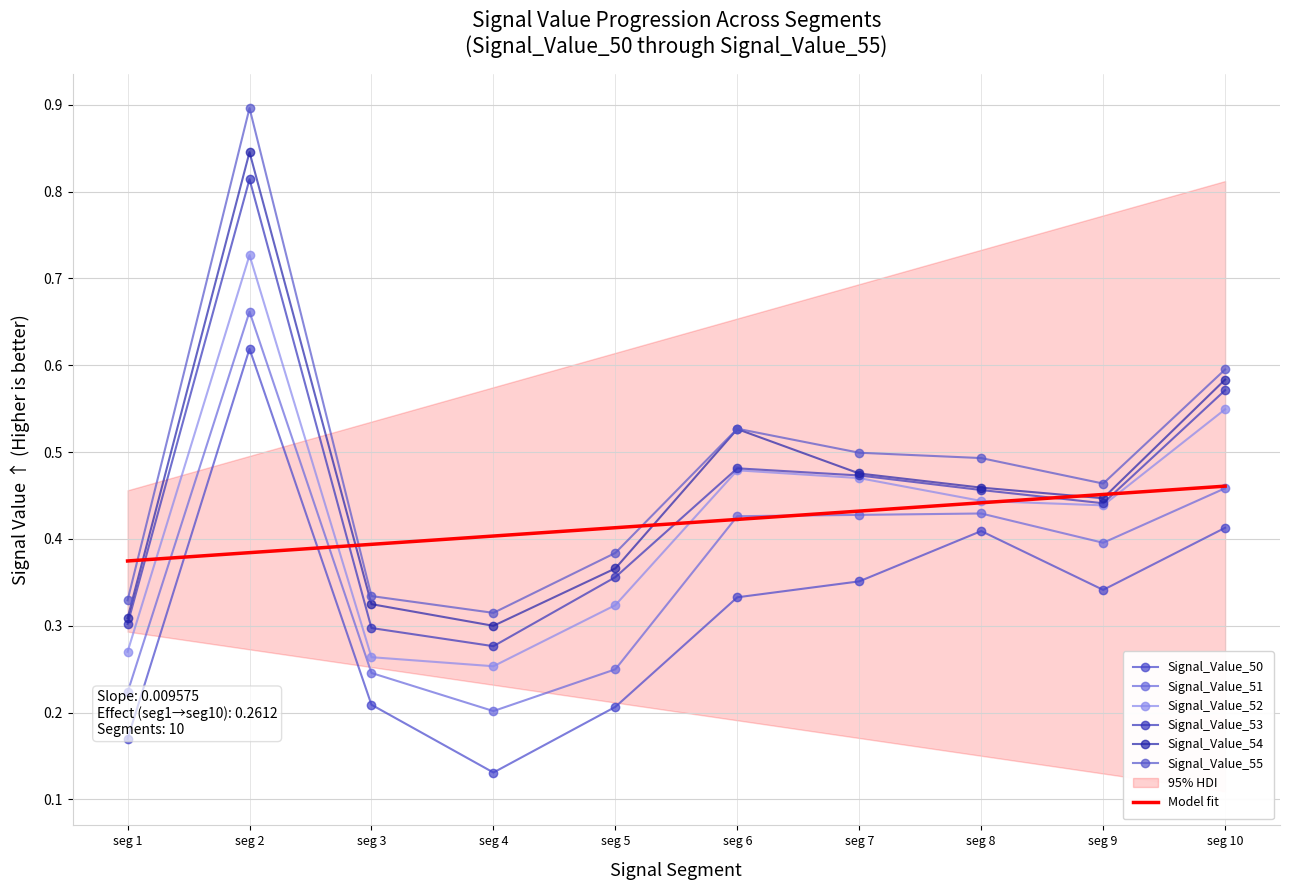

What is the total value across all series at seg 6?

2.8